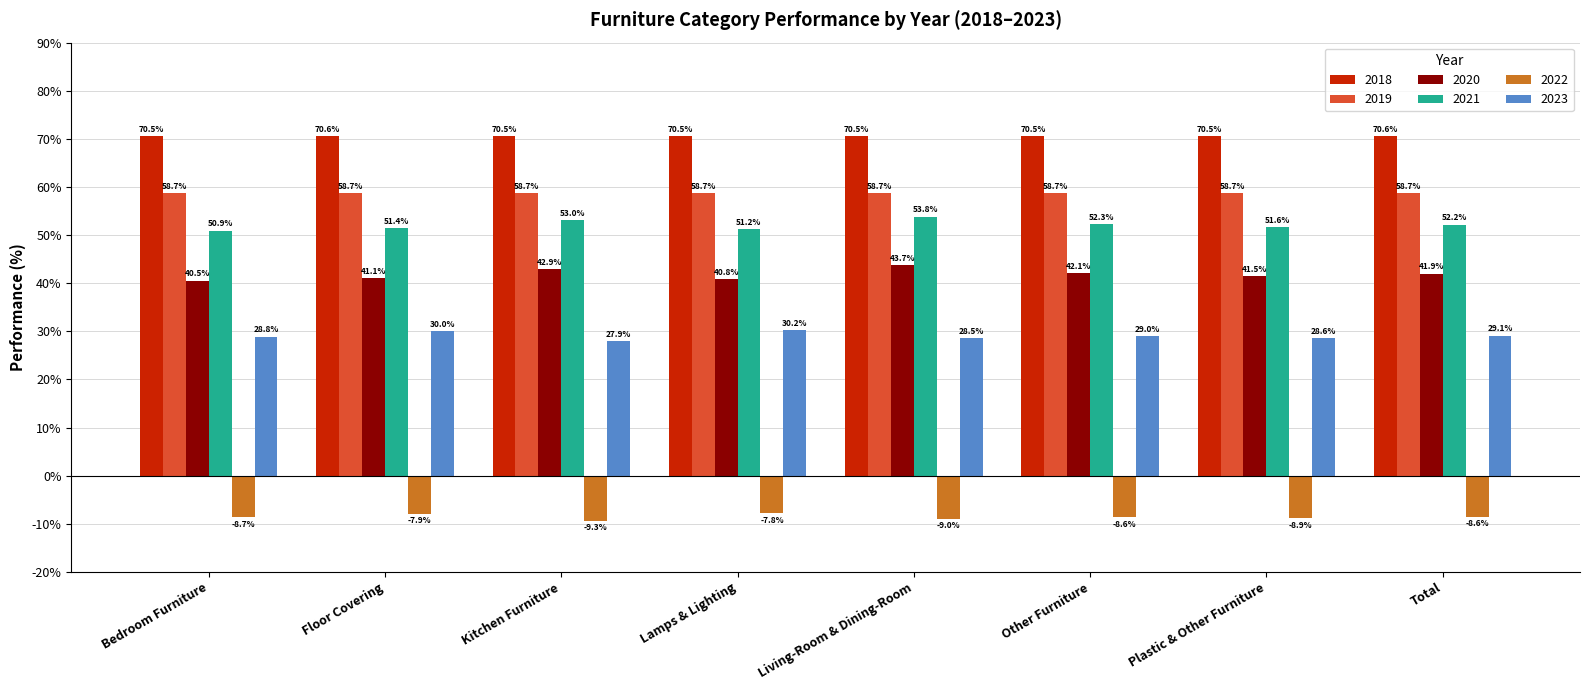

At Lamps & Lighting, list the series in order from smallest to largest.

2022, 2023, 2020, 2021, 2019, 2018